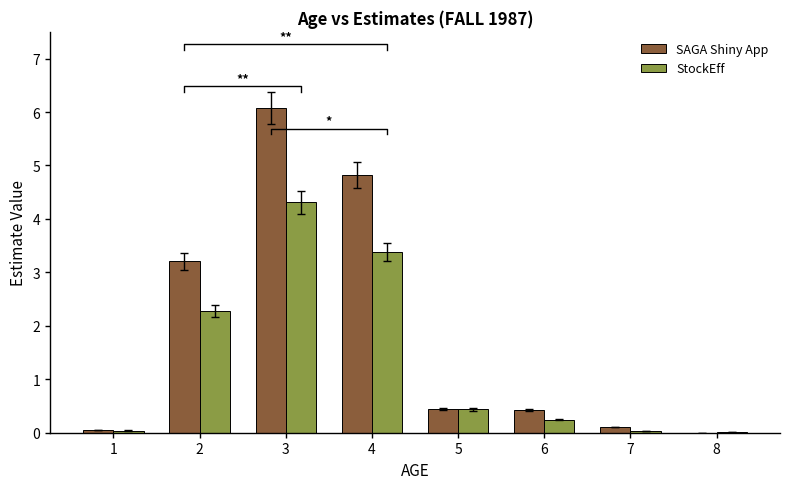

Reading left to right, list all the values displayed in this chart.

SAGA Shiny App: 1=0.1	2=3.2	3=6.1	4=4.8	5=0.4	6=0.4	7=0.1	8=0.0
StockEff: 1=0.0	2=2.3	3=4.3	4=3.4	5=0.4	6=0.2	7=0.0	8=0.0